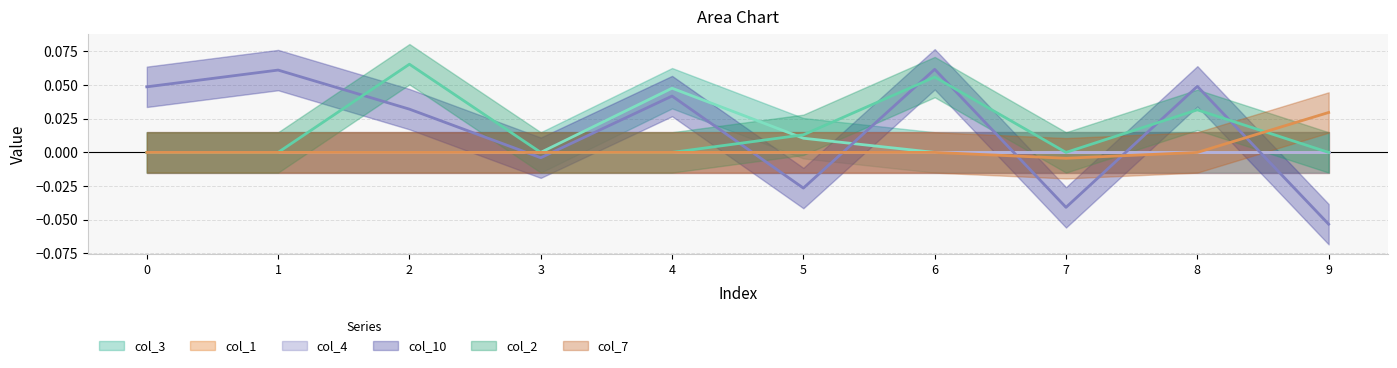

In col_10, how many points are higher than both neighbors (excluding endpoints)?

4